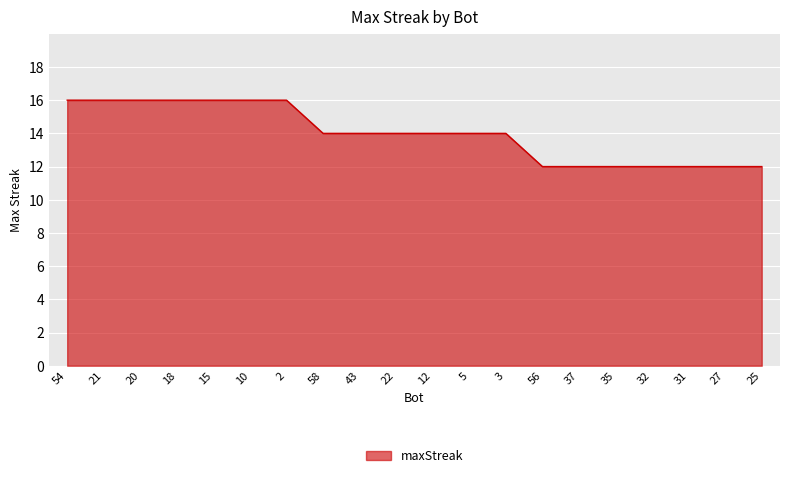

What is the sum of all values?

280